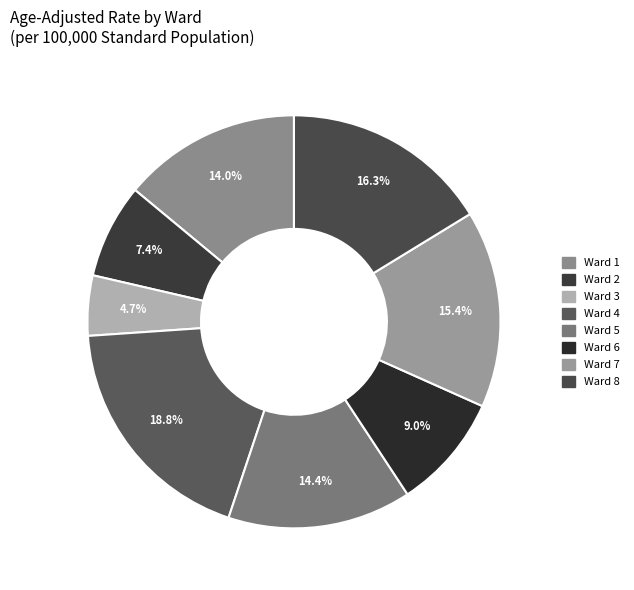

Does Ward 2 represent more than half of the total?

No